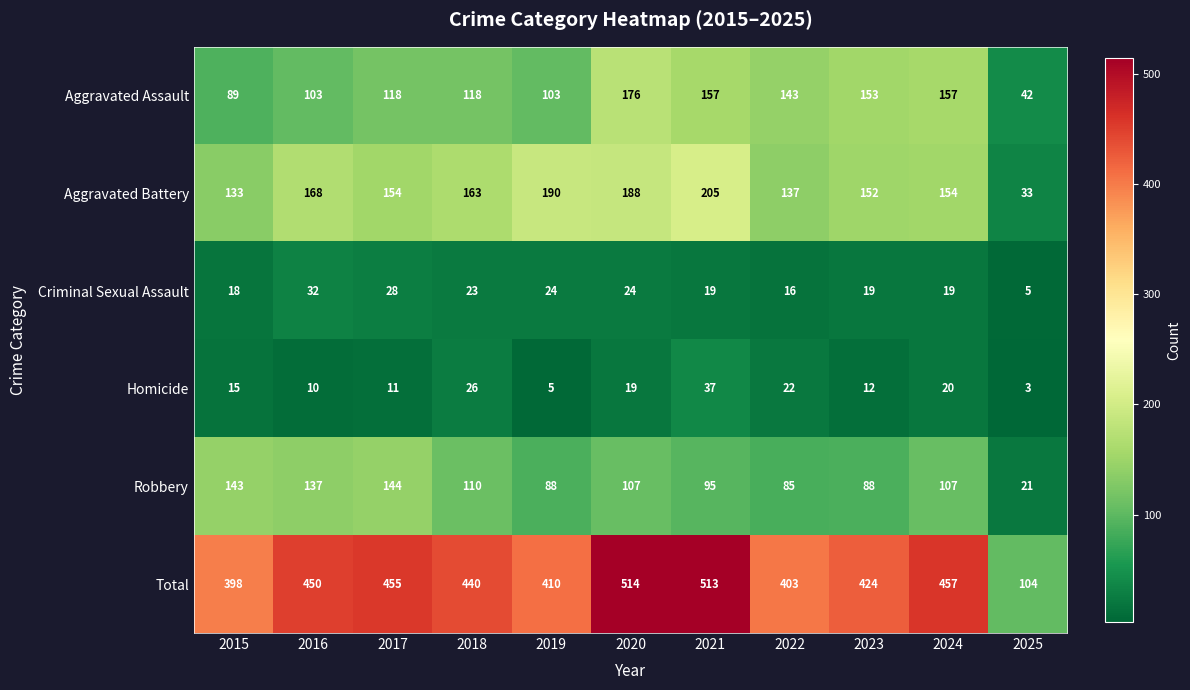

What is the difference between the highest and lowest values at 2017?

444